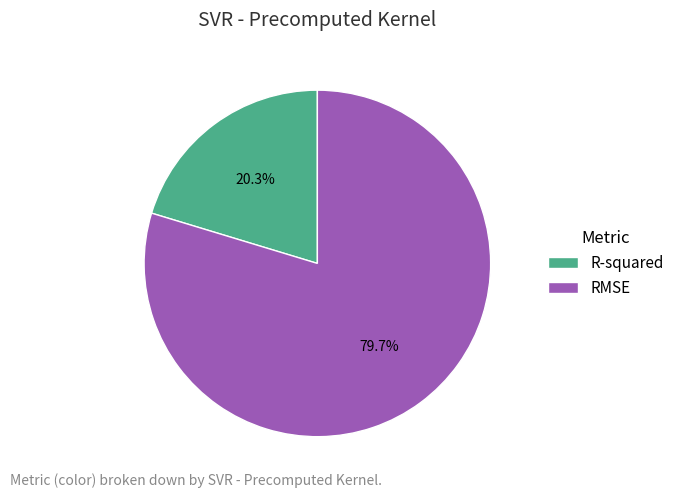

What is the total percentage of R-squared and RMSE?

100.0%